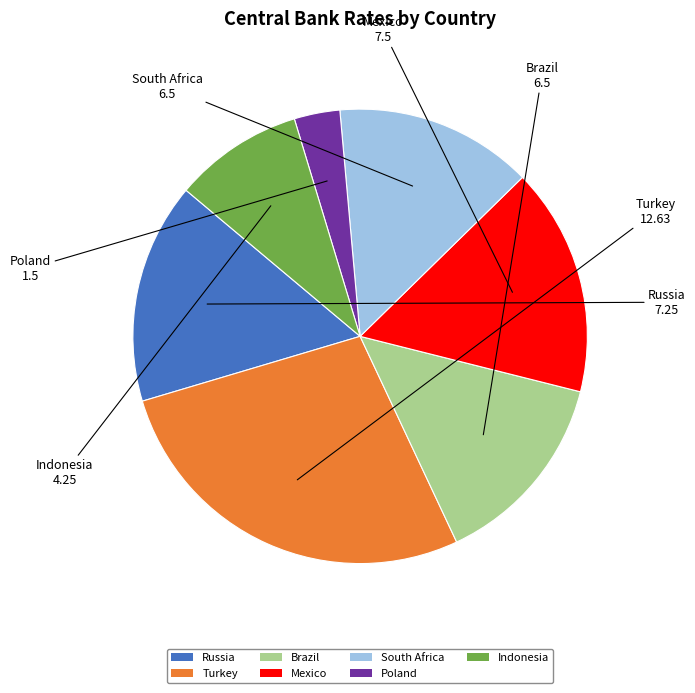

Is it true that Turkey is 41% of the pie?

False